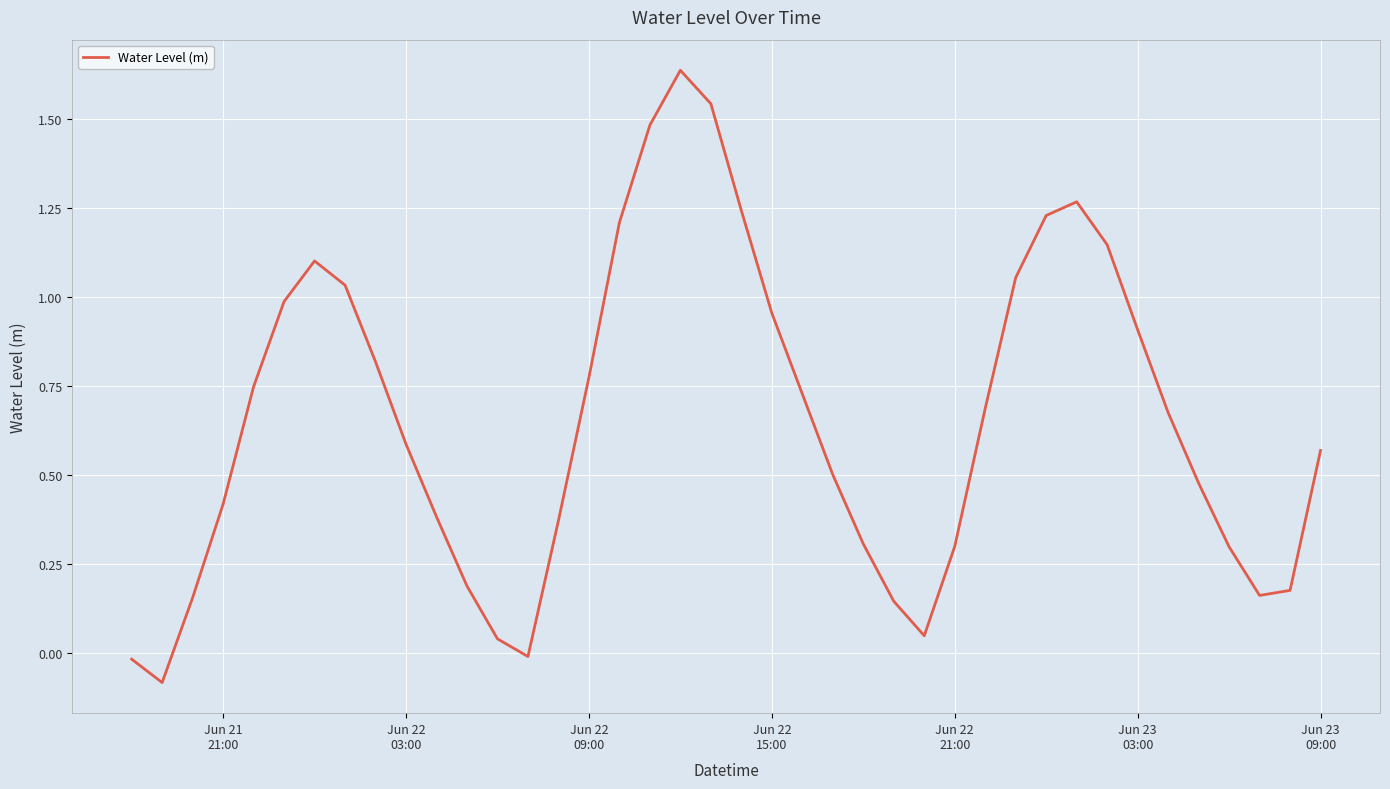

What is the difference between the maximum and minimum values?

1.7